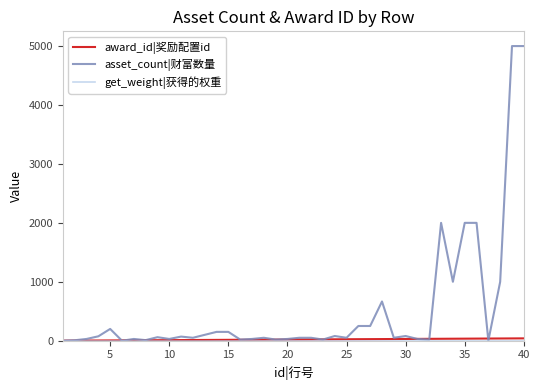

How many lines are shown in the chart?

3